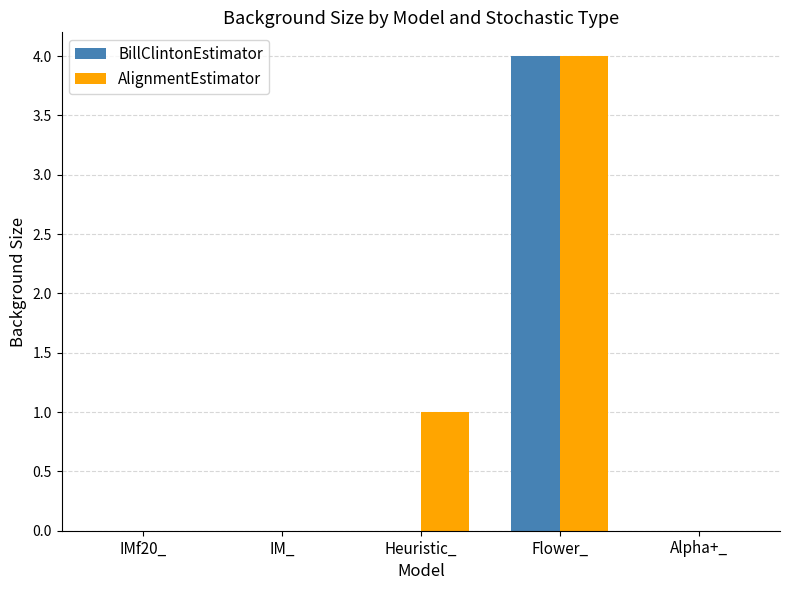

Which series has the largest total across all categories?

AlignmentEstimator